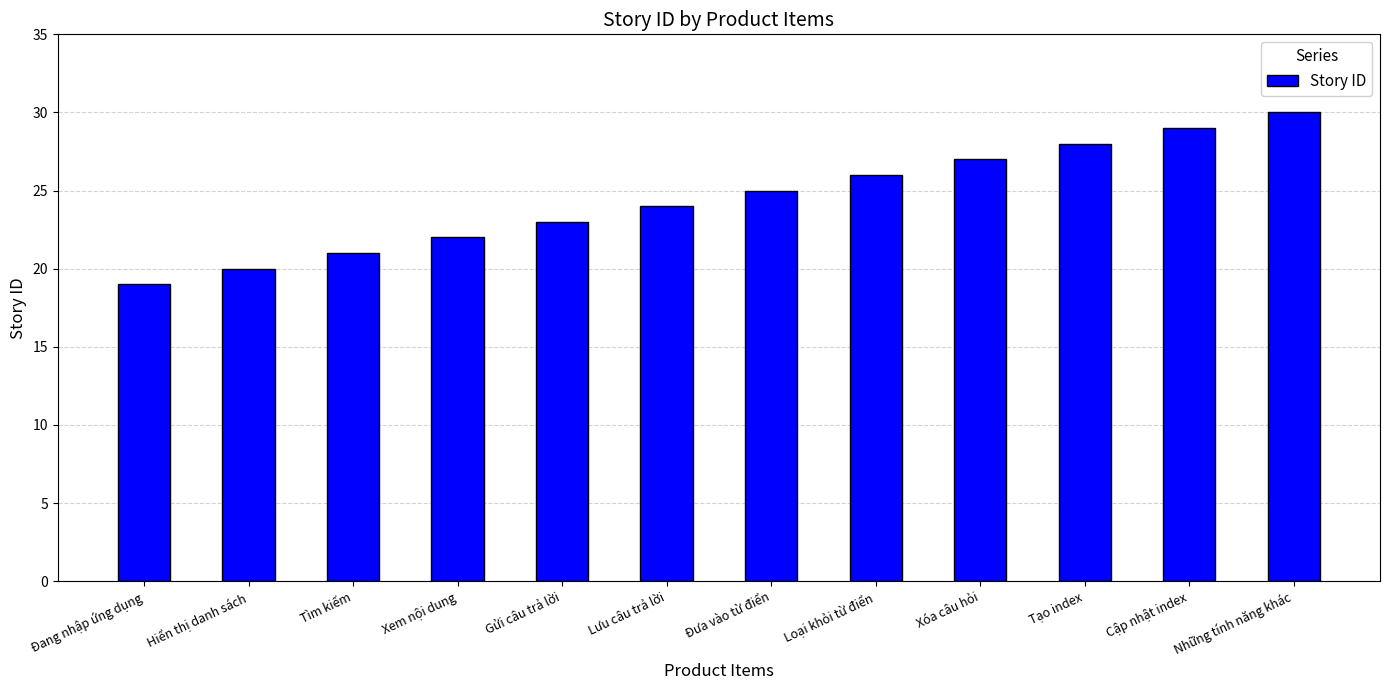

What is the difference between the maximum and second lowest values?

10